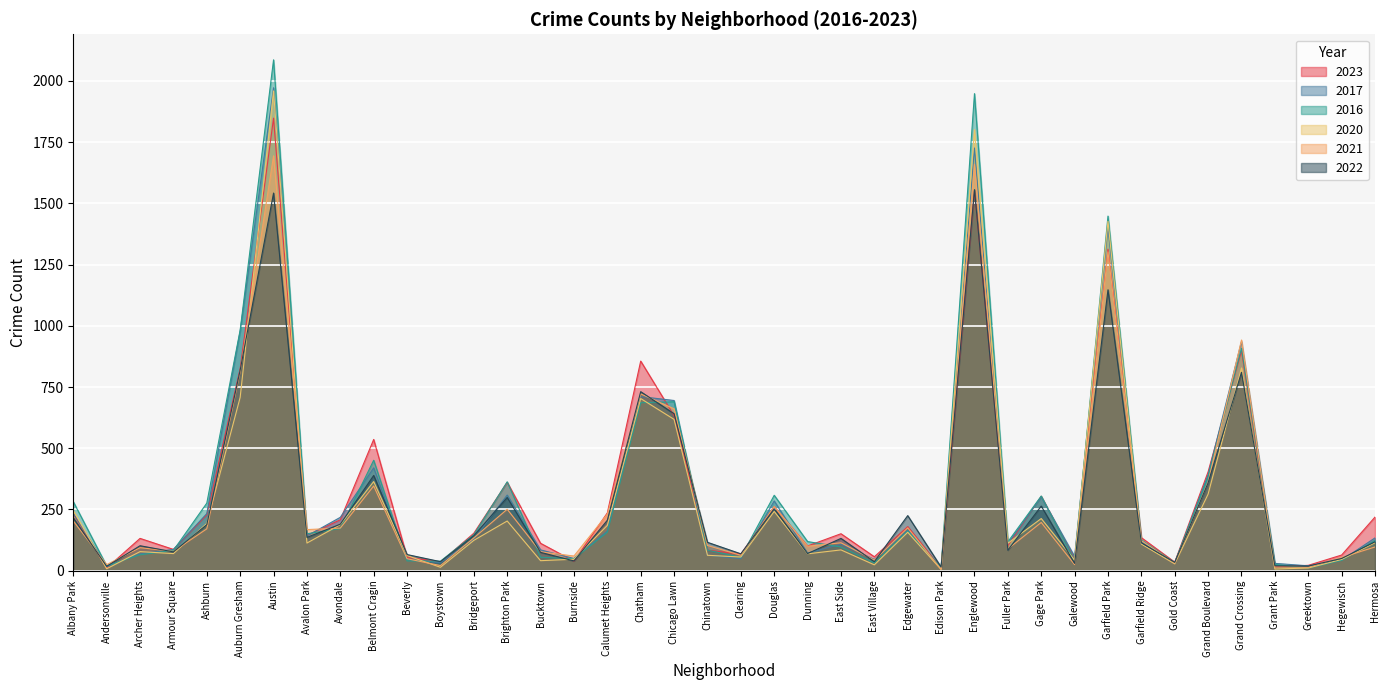

How many lines are shown in the chart?

6